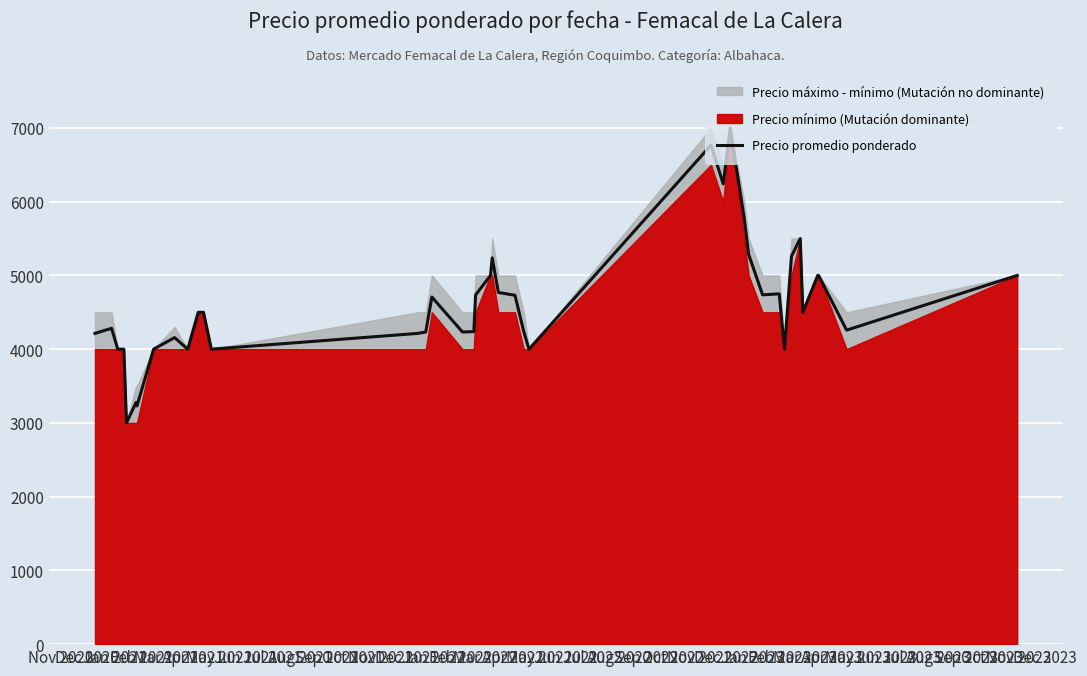

What is the maximum value for Precio promedio ponderado?

7000